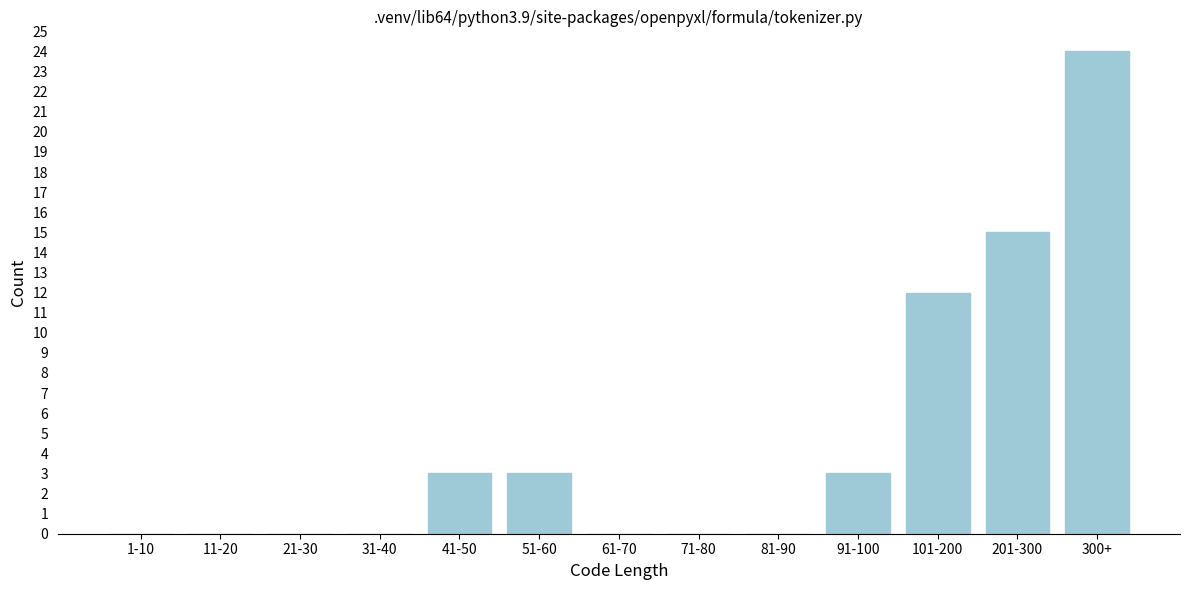

Reading left to right, list all the values displayed in this chart.

1-10=0	11-20=0	21-30=0	31-40=0	41-50=3	51-60=3	61-70=0	71-80=0	81-90=0	91-100=3	101-200=12	201-300=15	300+=24